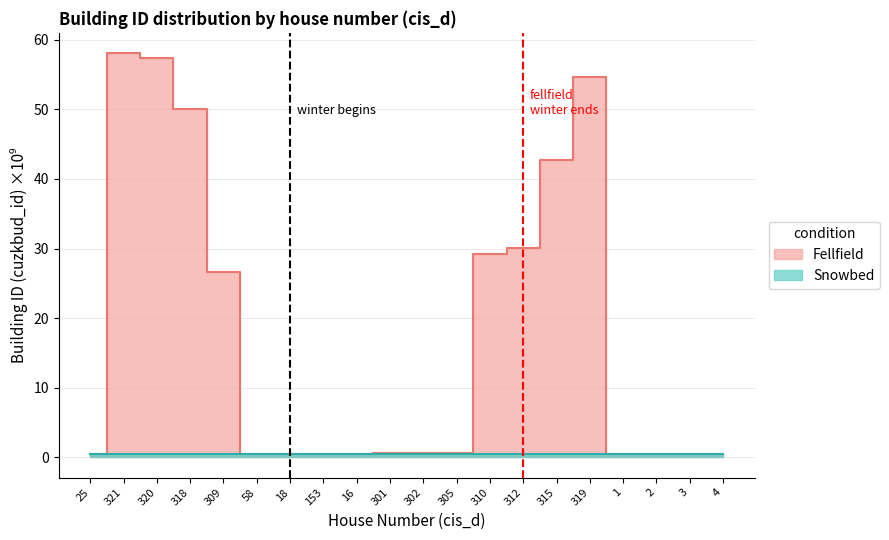

What is the difference between the highest and lowest values at 315?

42.3